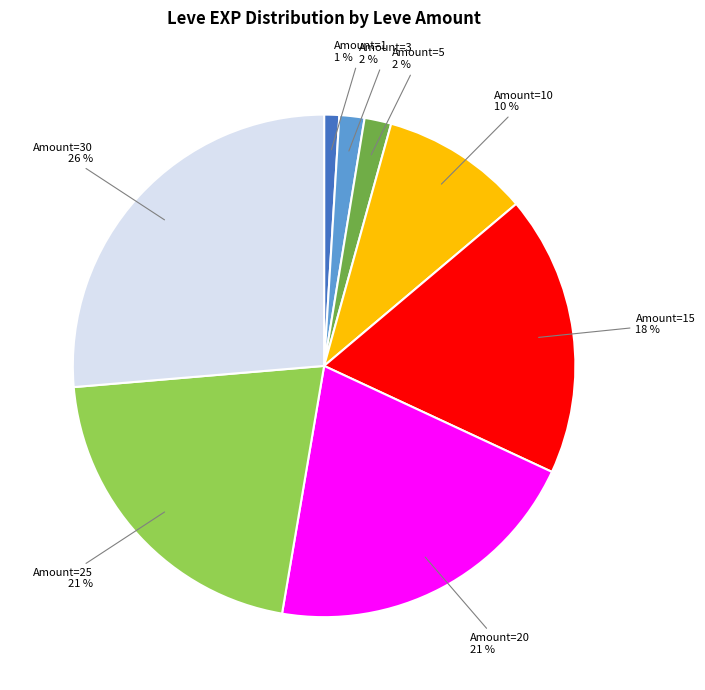

Is the sum of Amount=15 and Amount=30 greater than half?

No